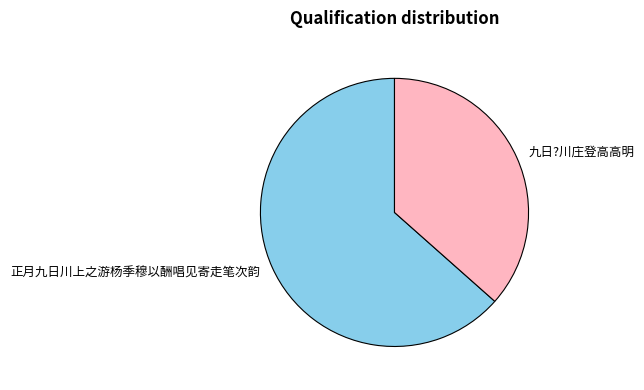

True or false: 正月九日川上之游杨季穆以酬唱见寄走笔次韵 accounts for 63% of the total.

True